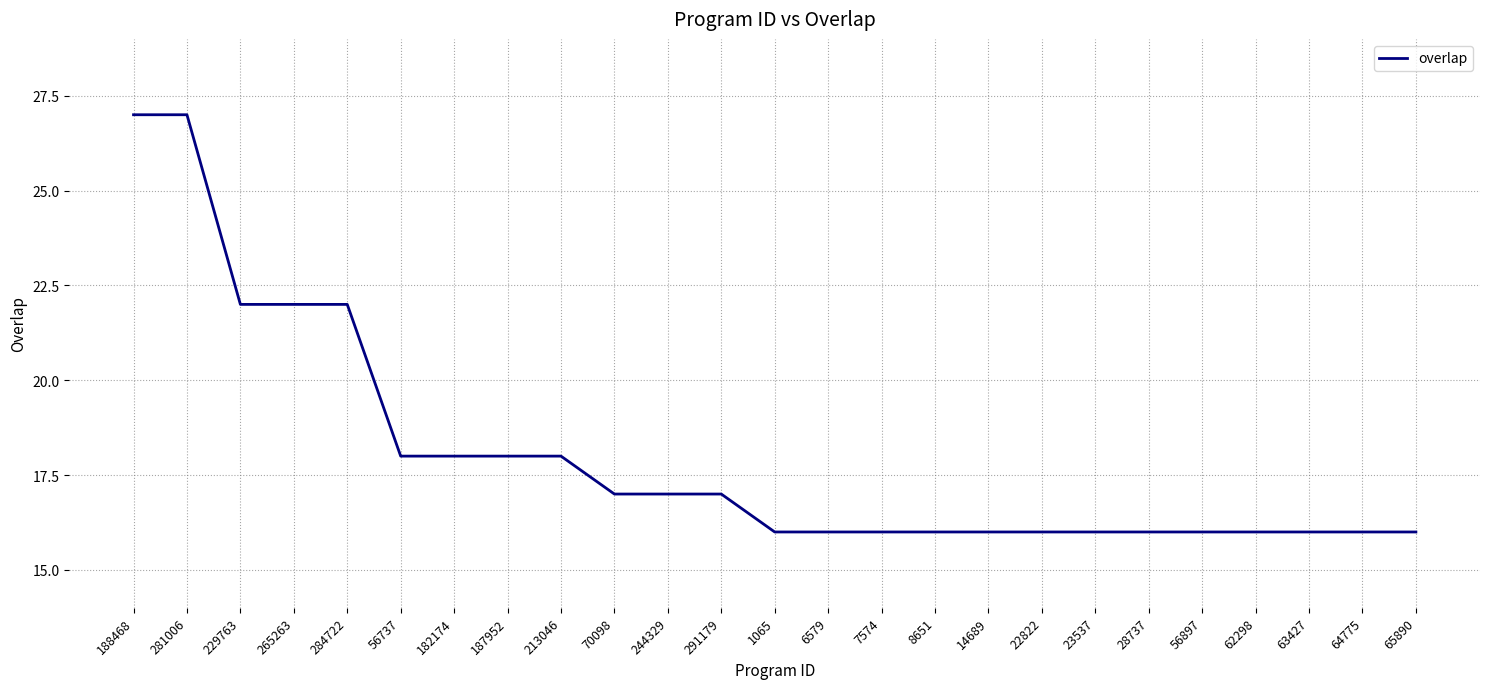

The value at 1065 is 25. True or false?

False